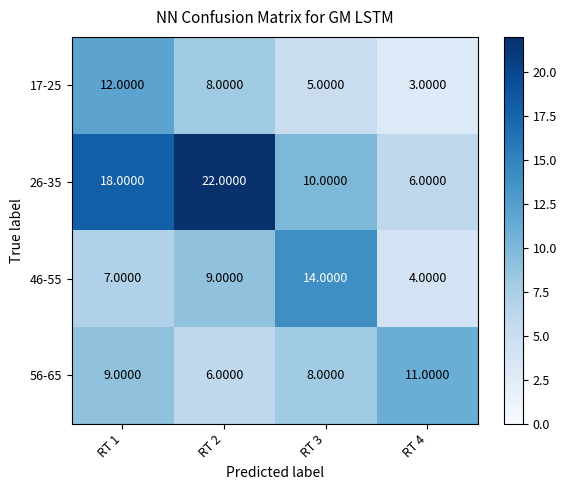

Rank the series by their maximum value, from highest to lowest.

26-35, 46-55, 17-25, 56-65